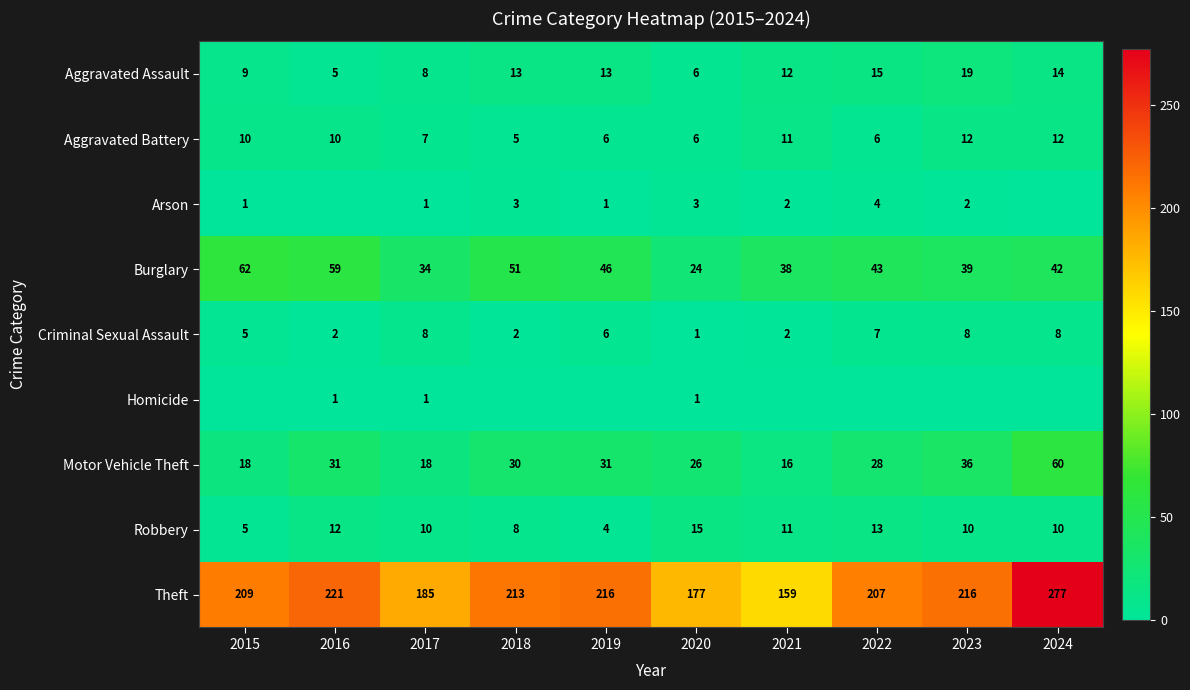

Is the value of Robbery at 2015 greater than the value of Arson at 2022?

Yes